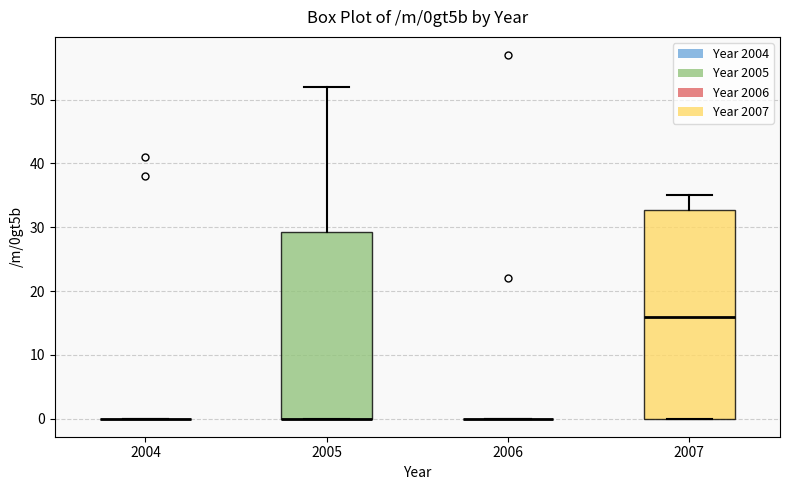

Reading left to right, read every box against the y-axis: the position of its median line, the range the box covers, and the ends of its whiskers. The values are not printed on the chart, so give them approximately, as read against the axis.

2004: box collapsed to a line at 0, whiskers 0 to 0
2005: median 0 (drawn on the box's lower edge), box 0 to 29, whiskers 0 to 52
2006: box collapsed to a line at 0, whiskers 0 to 0
2007: median 16, box 0 to 33, whiskers 0 to 35